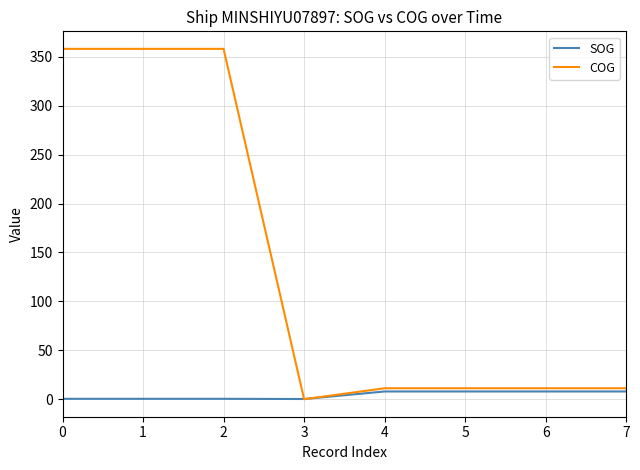

At 2, list the series in order from largest to smallest.

COG, SOG